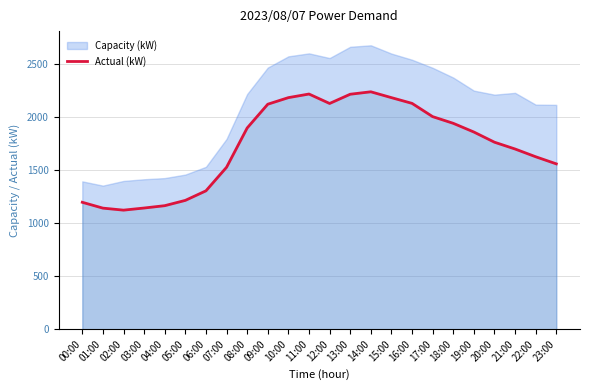

What is the difference between the maximum and second lowest values?

1096